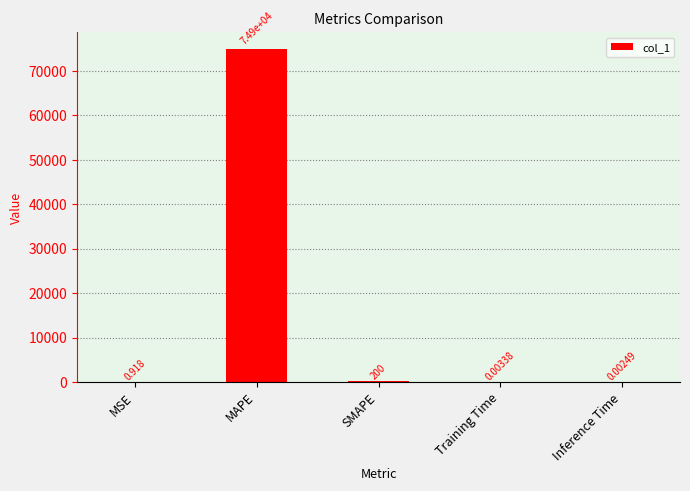

Where is the data nearest to the value 37447?

SMAPE